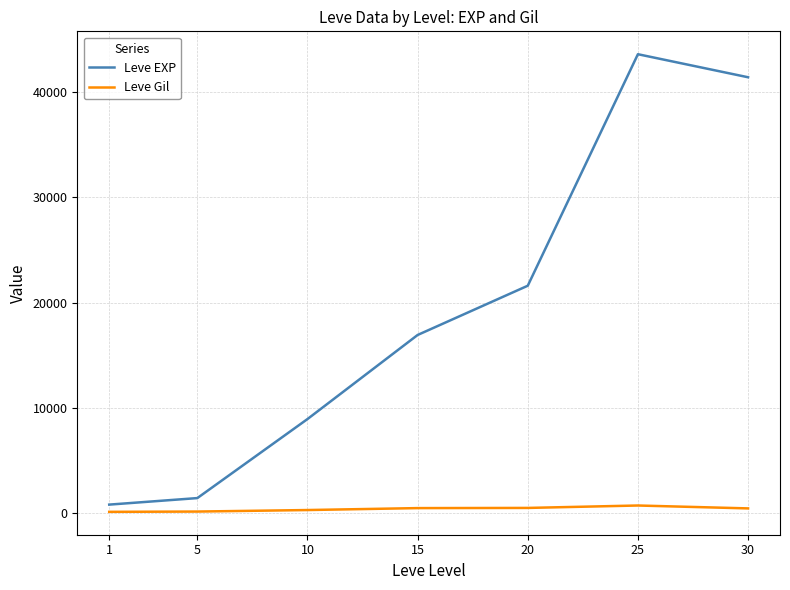

What is the highest value of the Leve EXP series?

43600